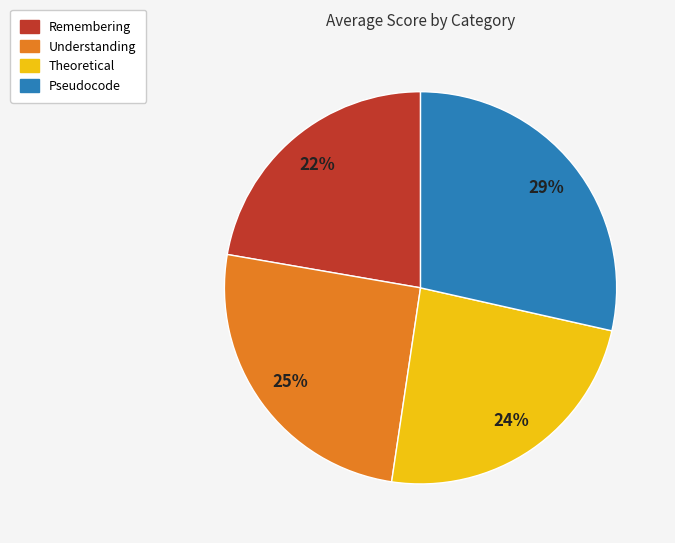

How many segments does this pie chart have?

4